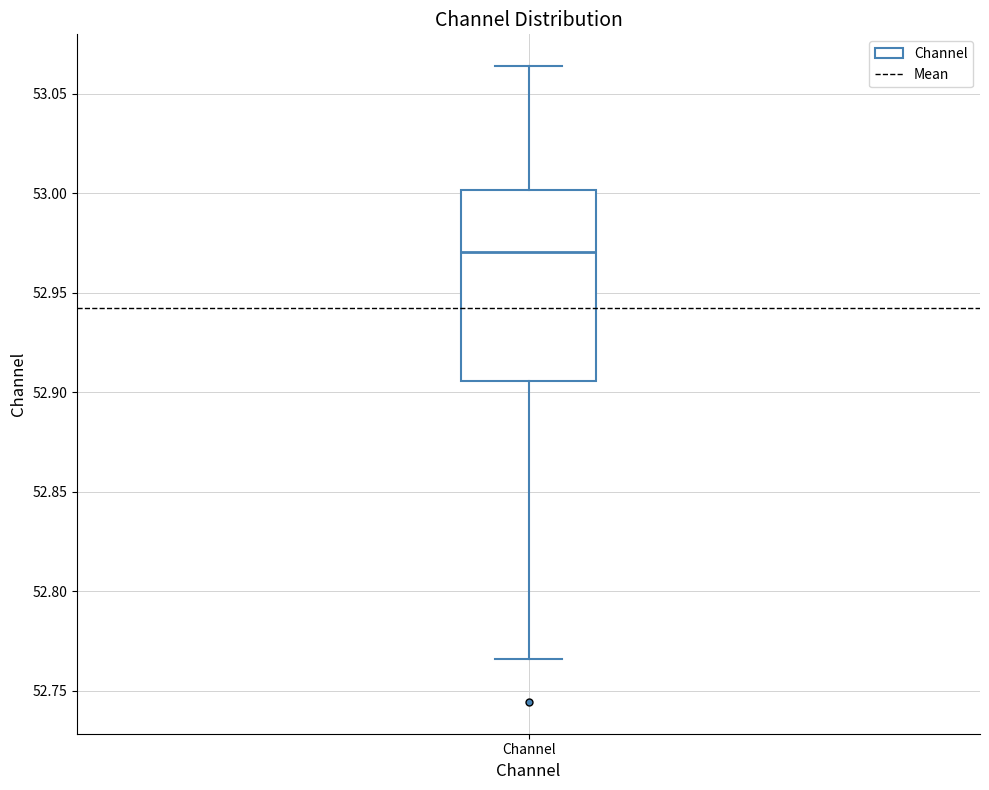

Read this box plot against the y-axis: the position of the median line, the range covered by the box, and the ends of both whiskers. The values are not printed on the chart, so give them approximately, as read against the axis.

median 52.970, box 52.905 to 53.000, whiskers 52.765 to 53.065